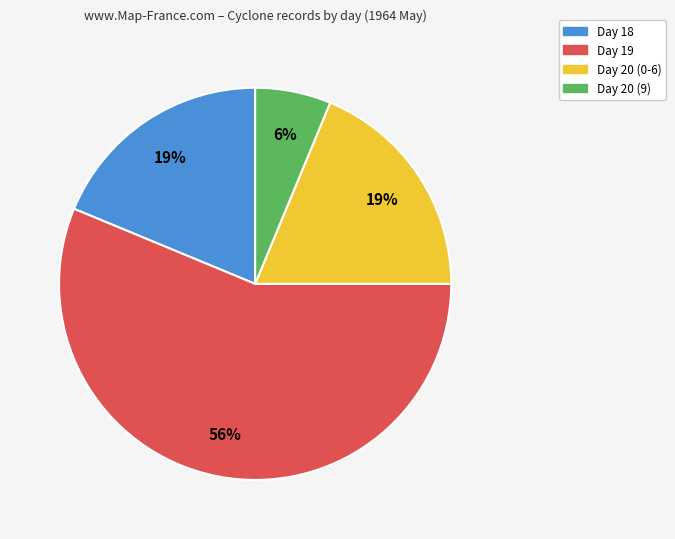

To the nearest percent, what is the difference between the largest and smallest slice percentages?

50%